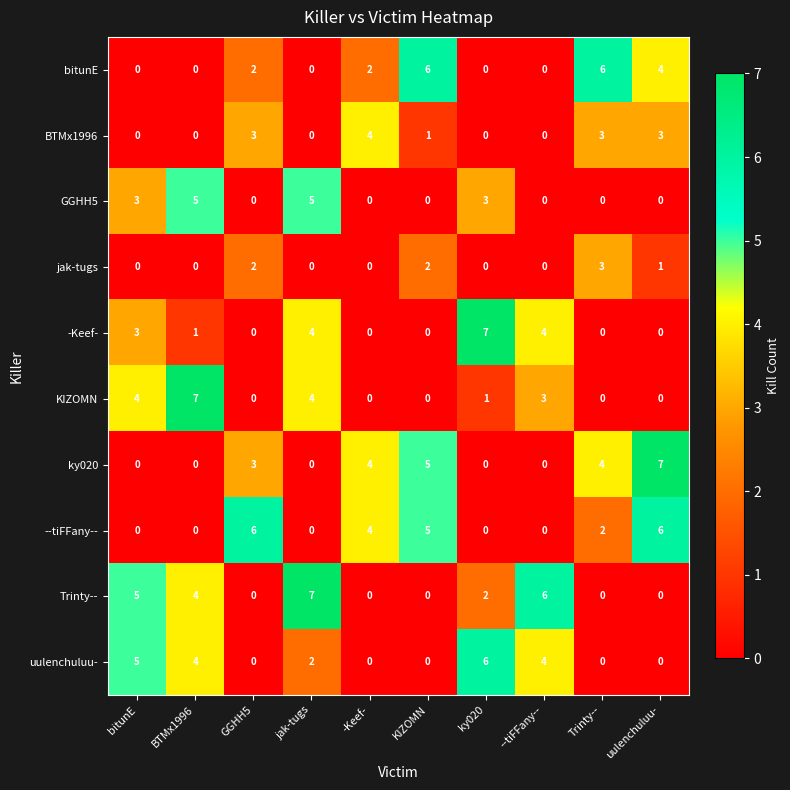

What is the difference between the highest and lowest values at GGHH5?

6